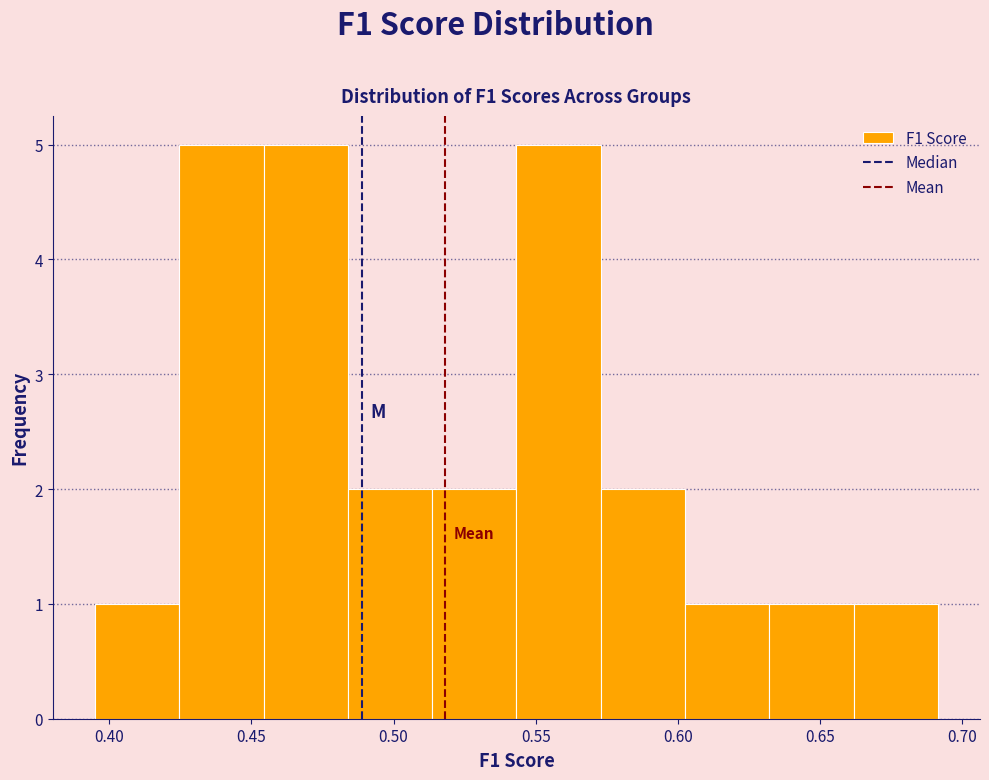

Reading left to right, transcribe this chart: for each bar, give the range it covers on the x-axis and its height. Neither the bar edges nor the heights are printed on the chart, so give them approximately, as read against the axes.

0.395 to 0.425: 1
0.425 to 0.455: 5
0.455 to 0.485: 5
0.485 to 0.515: 2
0.515 to 0.545: 2
0.545 to 0.575: 5
0.575 to 0.600: 2
0.600 to 0.630: 1
0.630 to 0.660: 1
0.660 to 0.690: 1